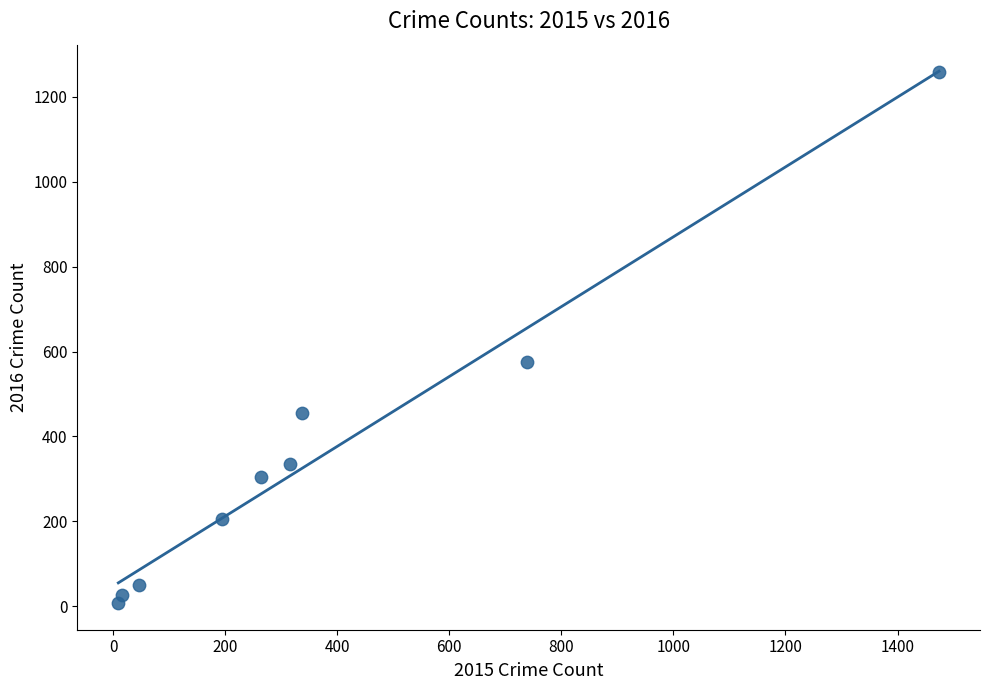

What Y value in the scatter plot is closest to 633?

576